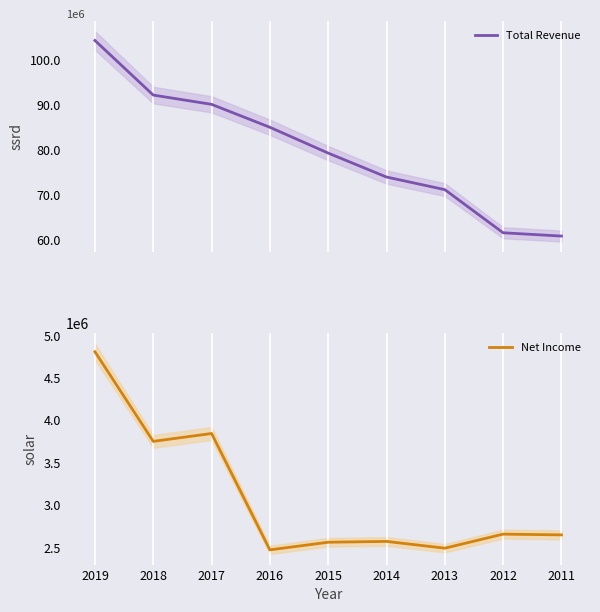

The Net Income series shows 3750000 at 2018. True or false?

True